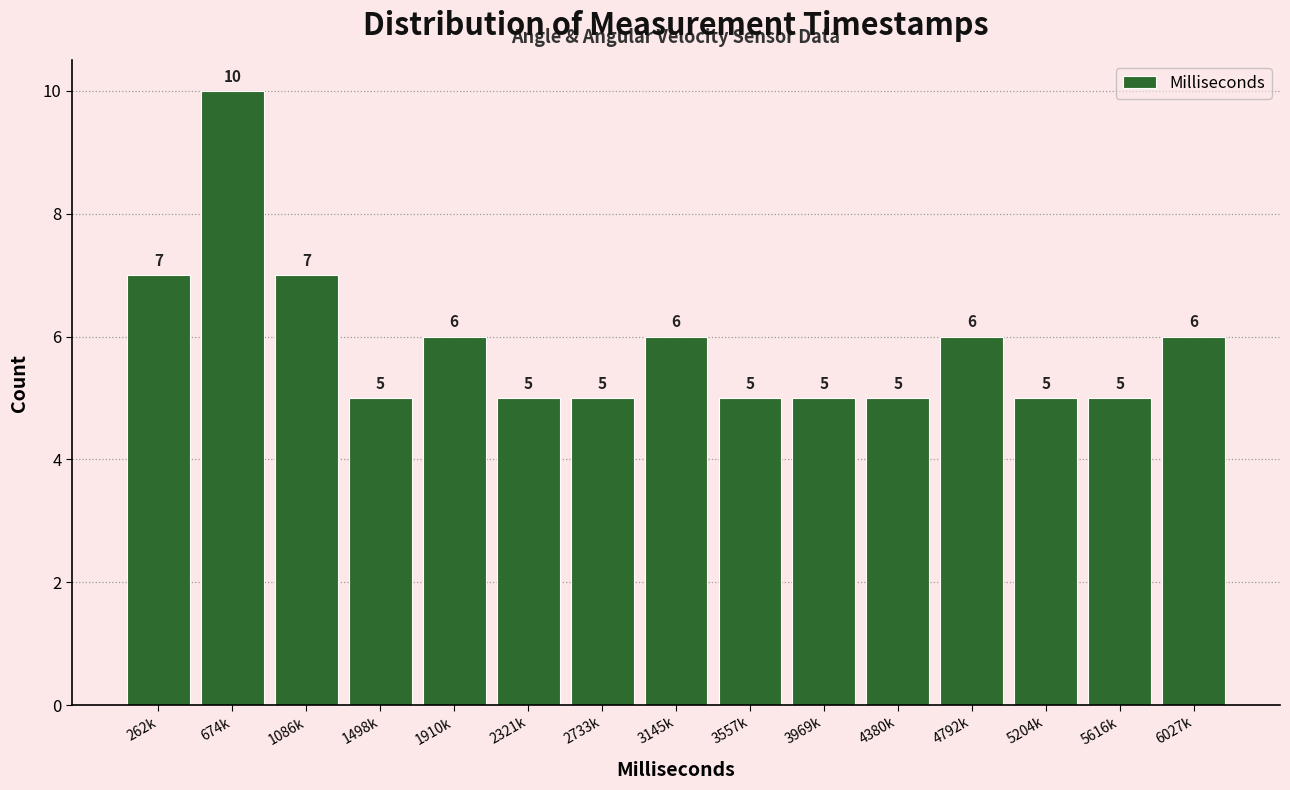

Reading left to right, list all the values displayed in this chart.

262k=7	674k=10	1086k=7	1498k=5	1910k=6	2321k=5	2733k=5	3145k=6	3557k=5	3969k=5	4380k=5	4792k=6	5204k=5	5616k=5	6027k=6